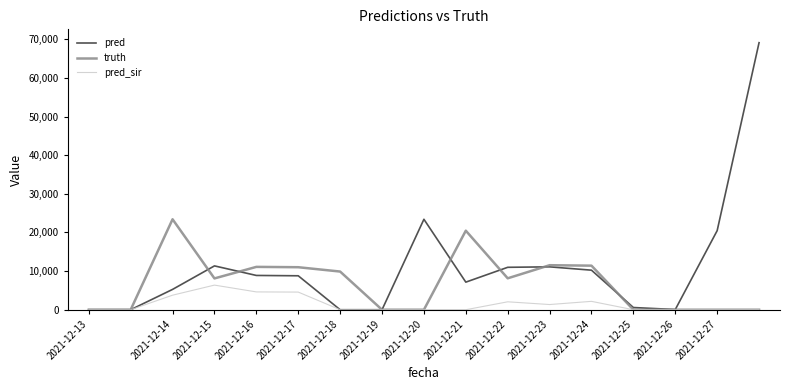

Which series has the largest range (max minus min)?

pred